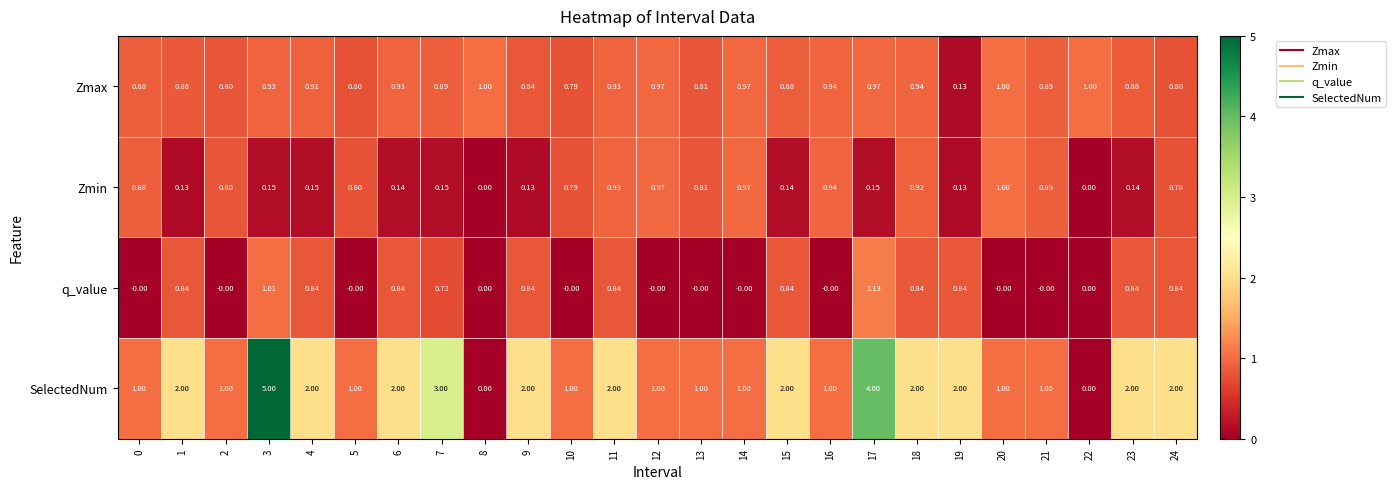

Between 18 and 23, which series saw the biggest shift?

Zmin